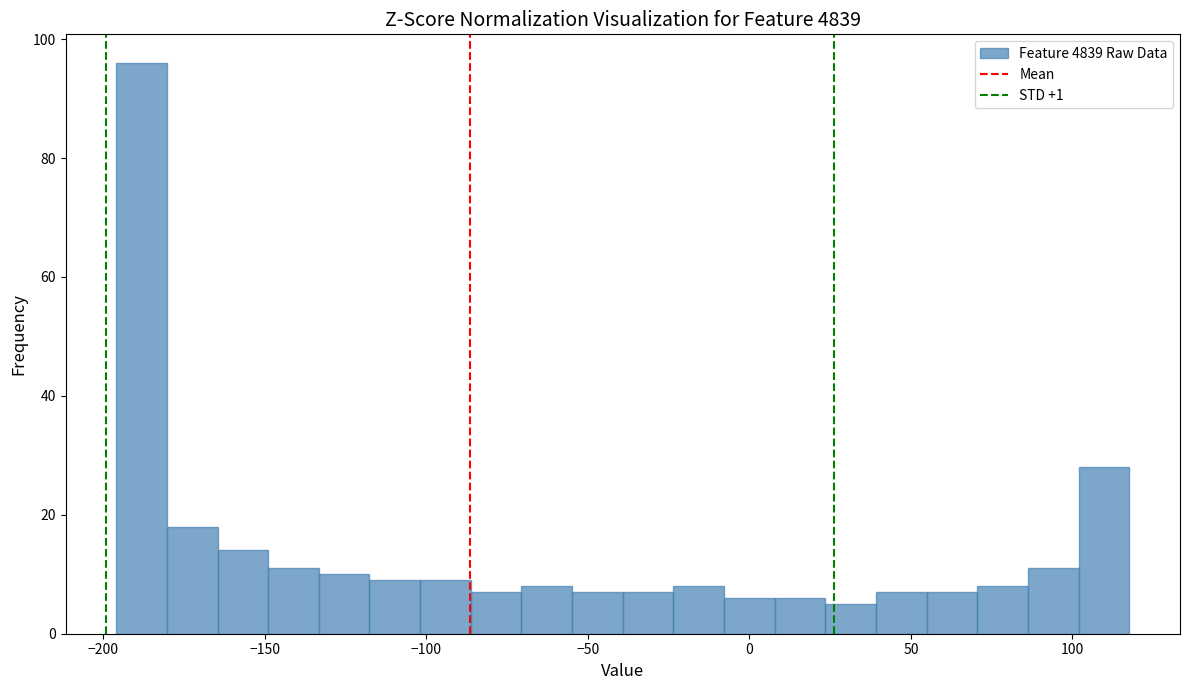

Read against the x-axis, roughly where is the centre of the tallest bar?

-190